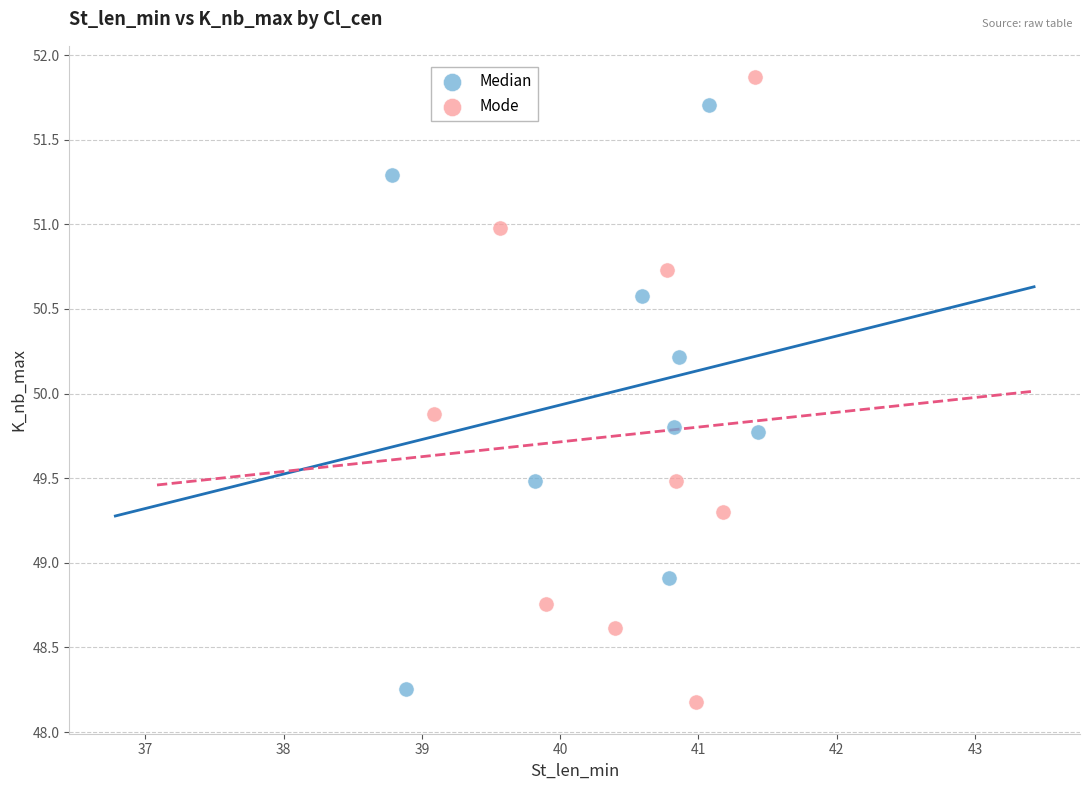

Which series contains the highest Y value?

Mode